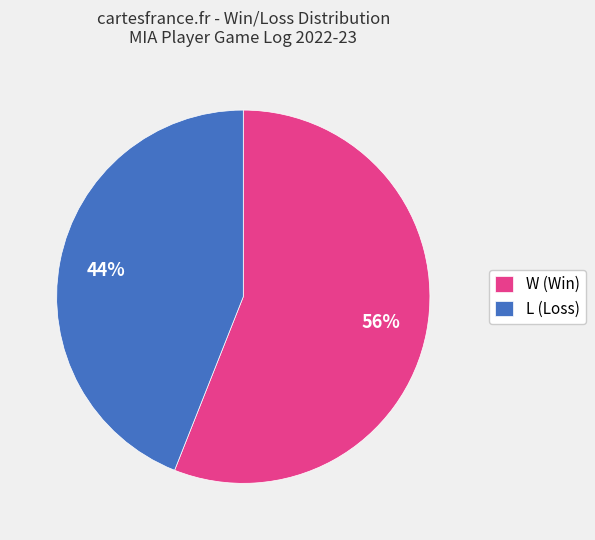

Is there any slice that represents more than half of the pie?

Yes